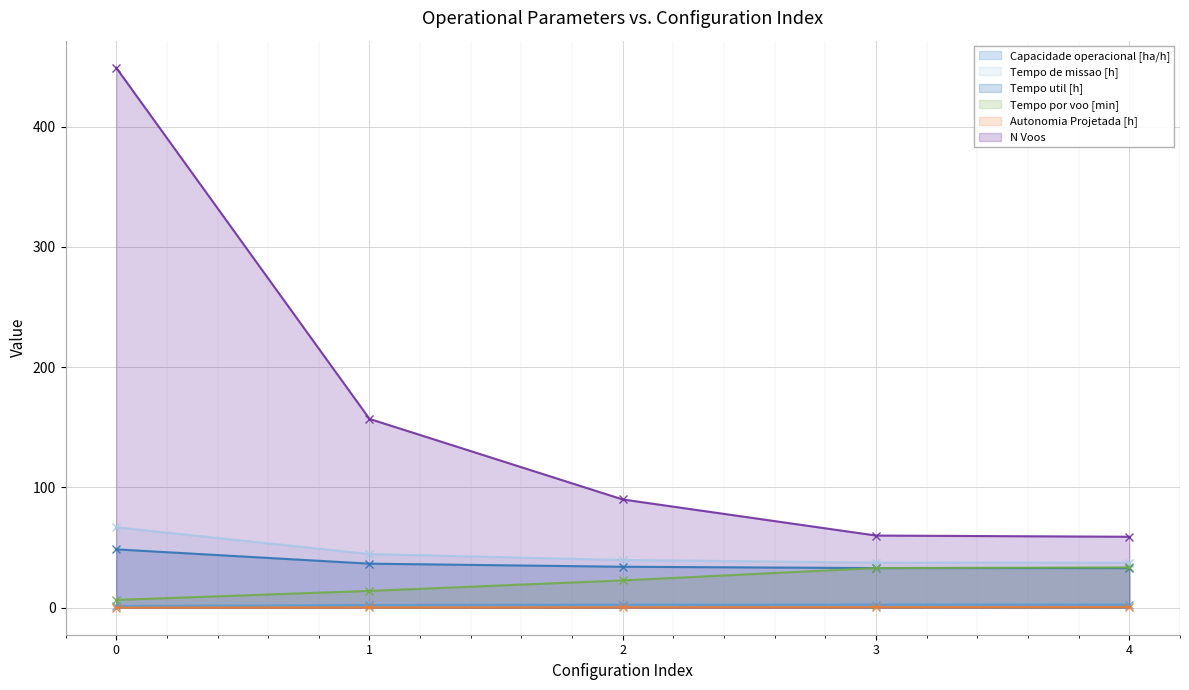

How many values in the Tempo de missao [h] series exceed 39?

3